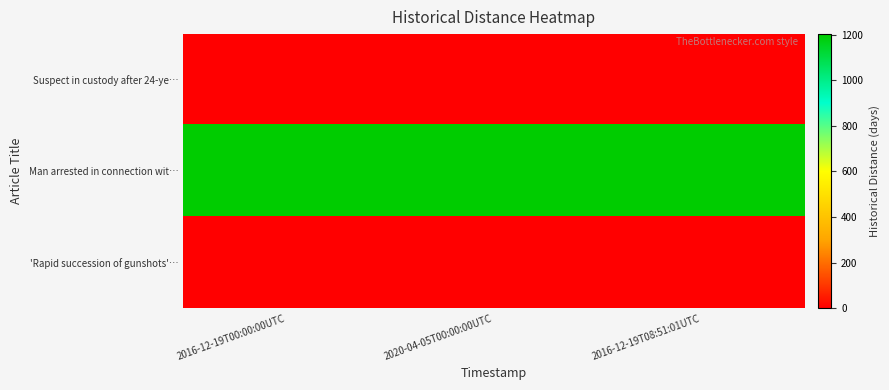

At 2020-04-05T00:00:00UTC, list the series in order from smallest to largest.

Suspect in custody after 24-ye…, 'Rapid succession of gunshots'…, Man arrested in connection wit…